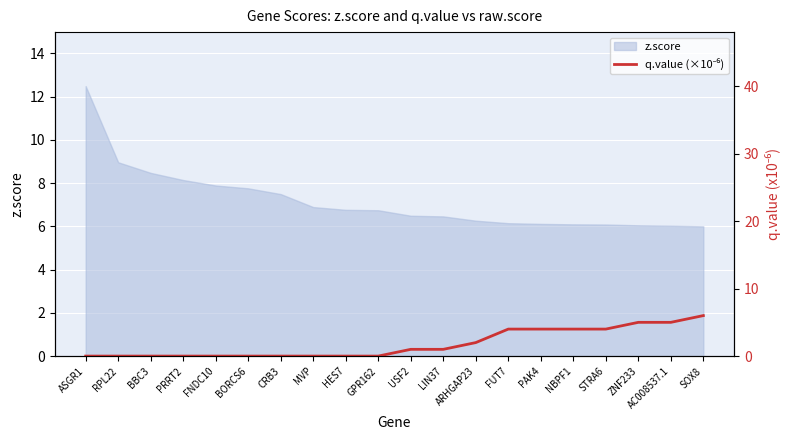

What is the lowest value of the z.score series?

6.0